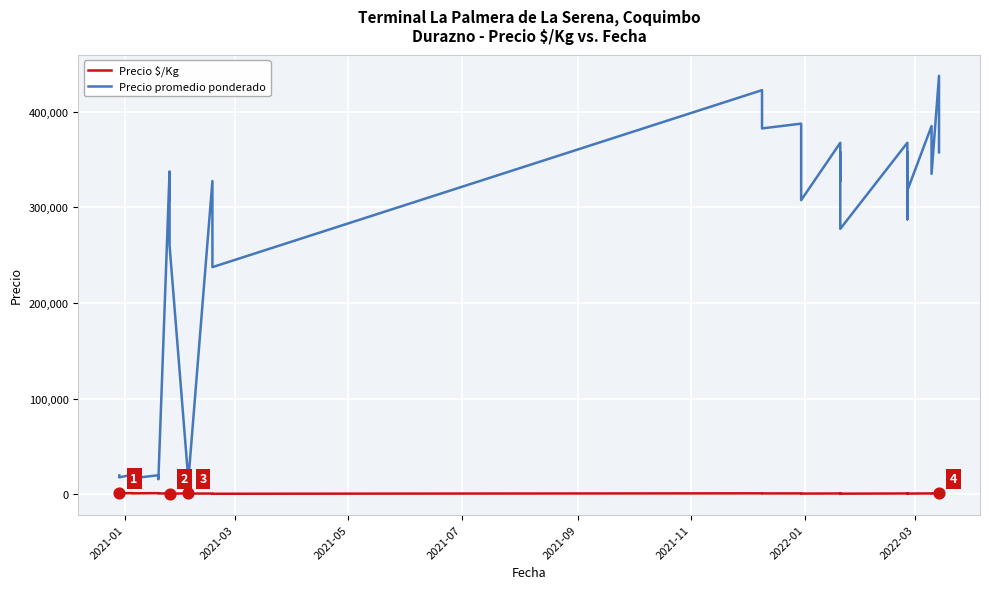

Is the value of Precio promedio ponderado at 32 greater than the value of Precio $/Kg at 2021-07?

Yes